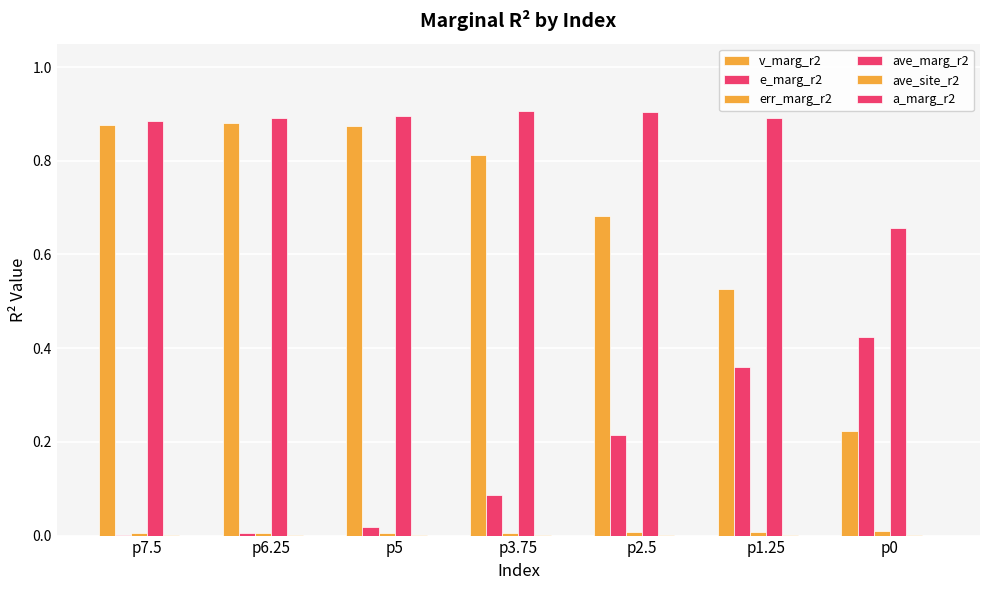

True or false: err_marg_r2 has a value of 0.0 at p0.

False